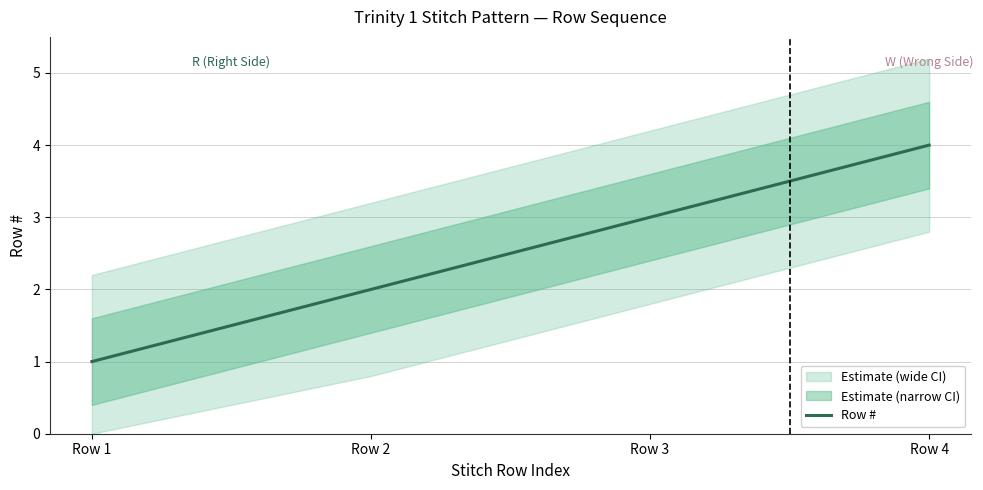

Which label corresponds to the smallest value in the chart?

Row 1